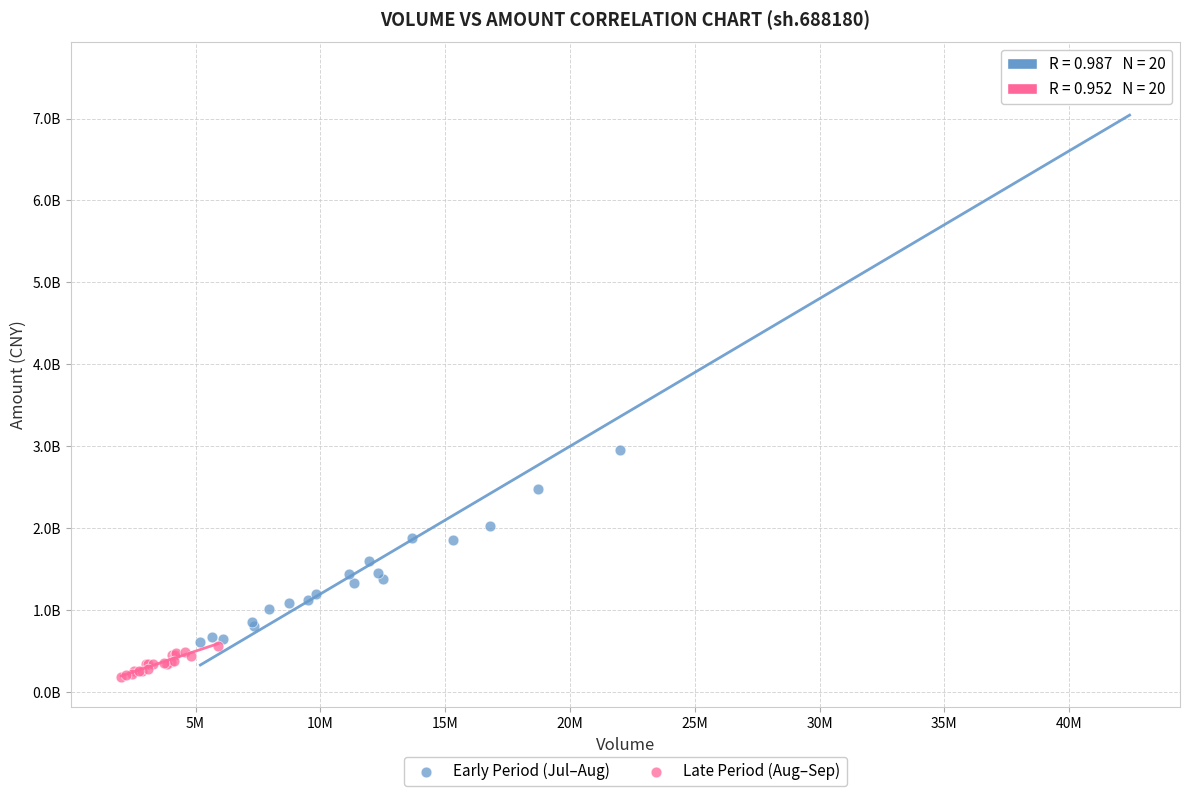

What are all the series names shown in the legend?

Early Period (Jul–Aug), Late Period (Aug–Sep)